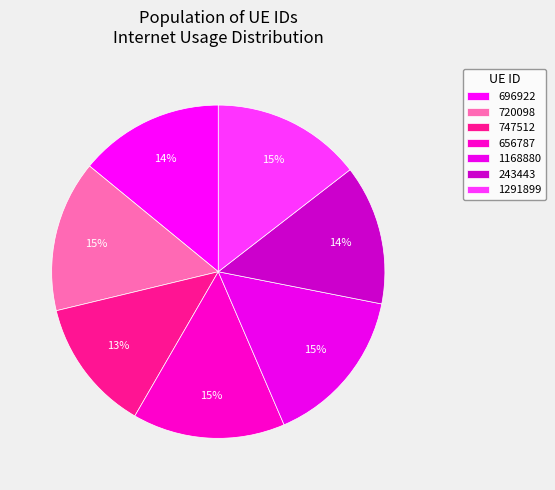

What percentage is the 720098 slice, to the nearest percent?

15%